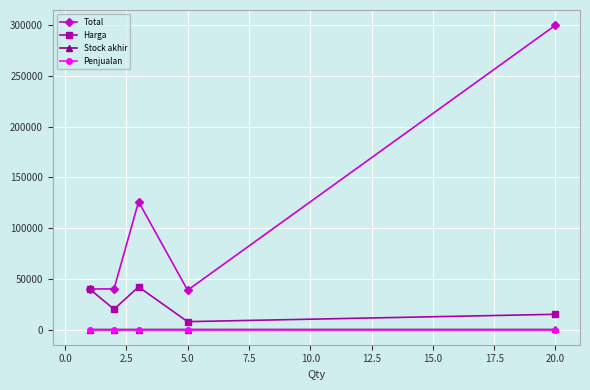

At how many categories does at least one series exceed 244731?

1